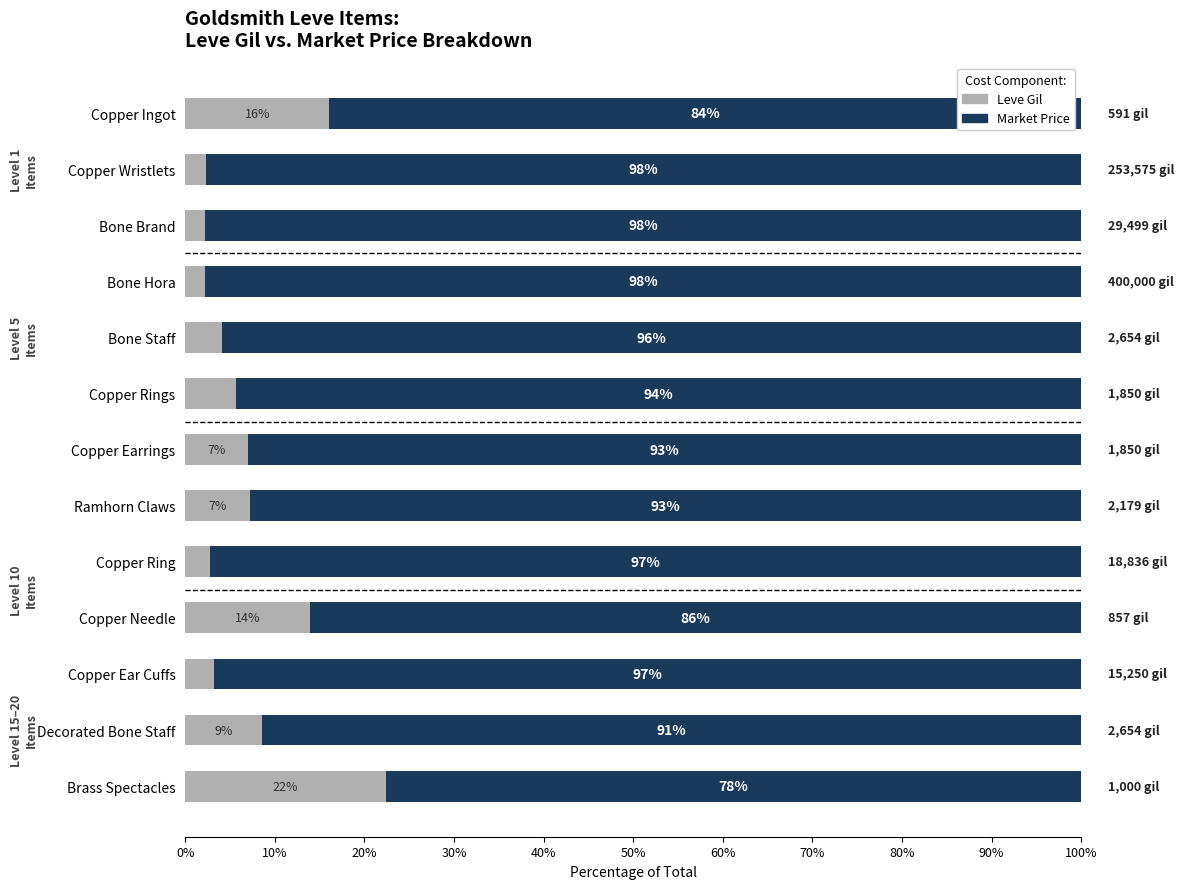

What is the total value across all series at Decorated Bone Staff?

100.0